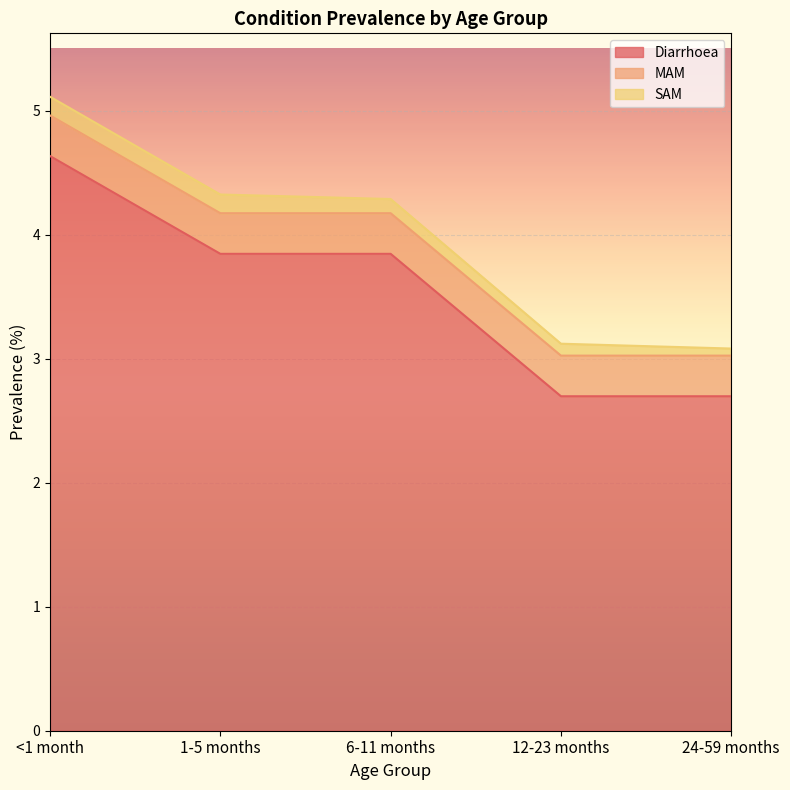

Reading left to right, extract all data points from this chart.

Diarrhoea: <1 month=4.6	1-5 months=3.8	6-11 months=3.8	12-23 months=2.7	24-59 months=2.7
MAM: <1 month=0.3	1-5 months=0.3	6-11 months=0.3	12-23 months=0.3	24-59 months=0.3
SAM: <1 month=0.2	1-5 months=0.2	6-11 months=0.1	12-23 months=0.1	24-59 months=0.1